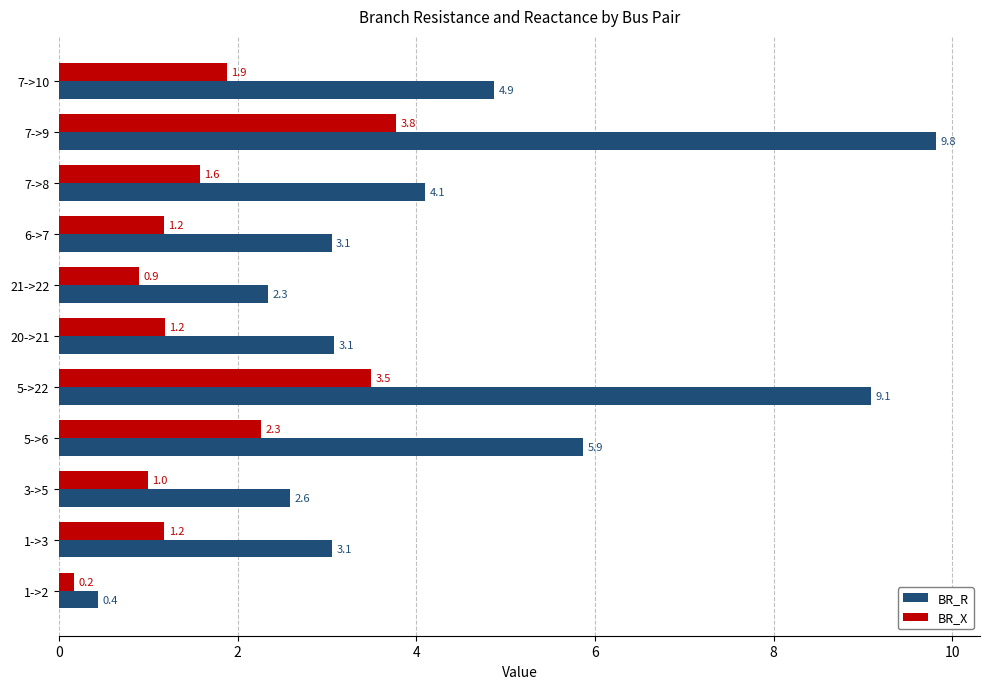

What value does the BR_R series have at 7->8?

4.1